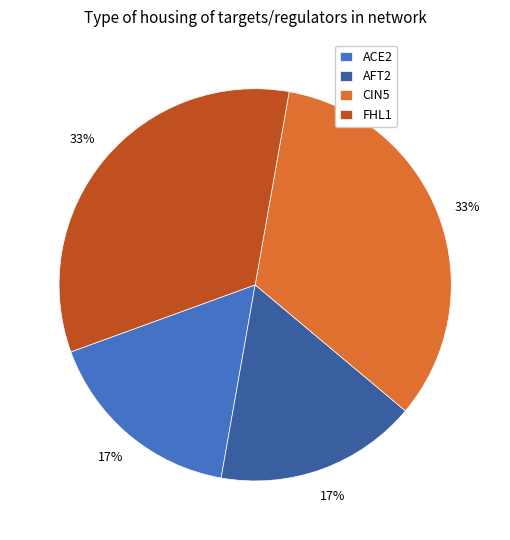

The AFT2 slice represents 1% of the pie. True or false?

False